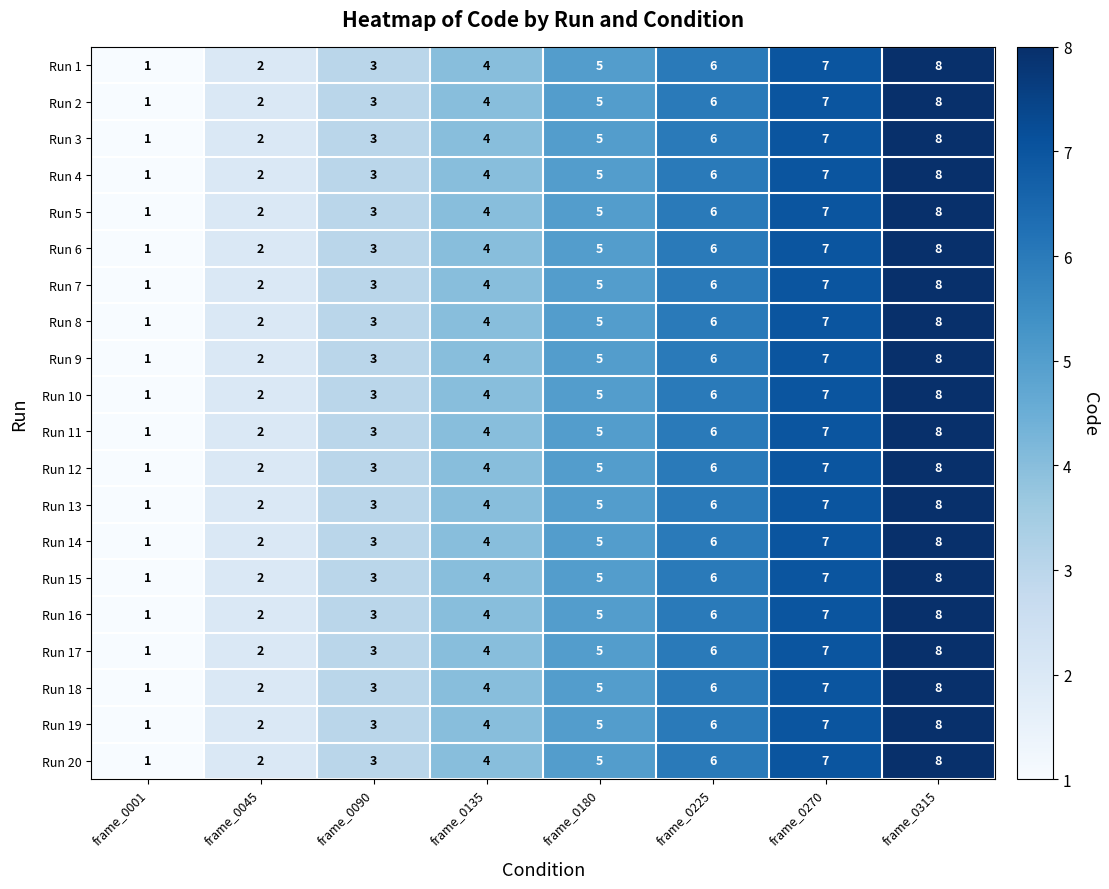

What is the greatest value displayed?

8